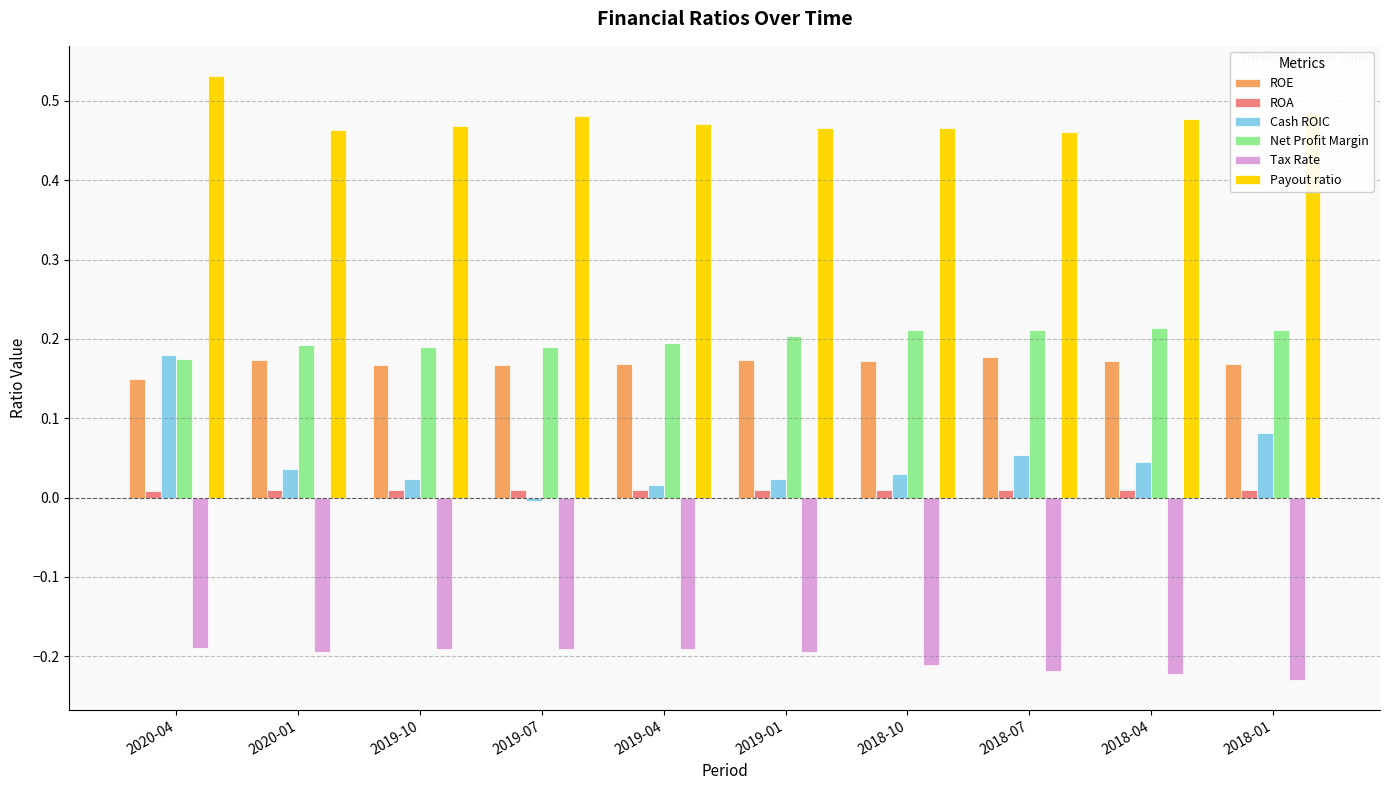

What is the sum of all ROE values?

1.7